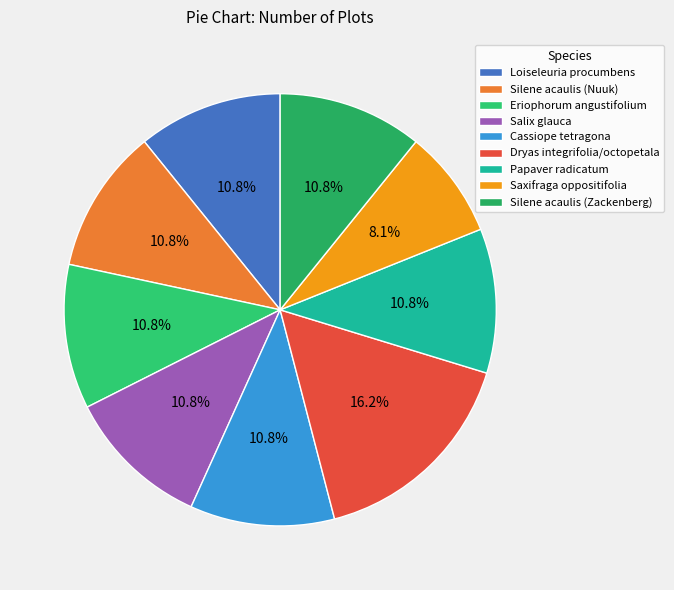

Is it true that Salix glauca is 11% of the pie?

True